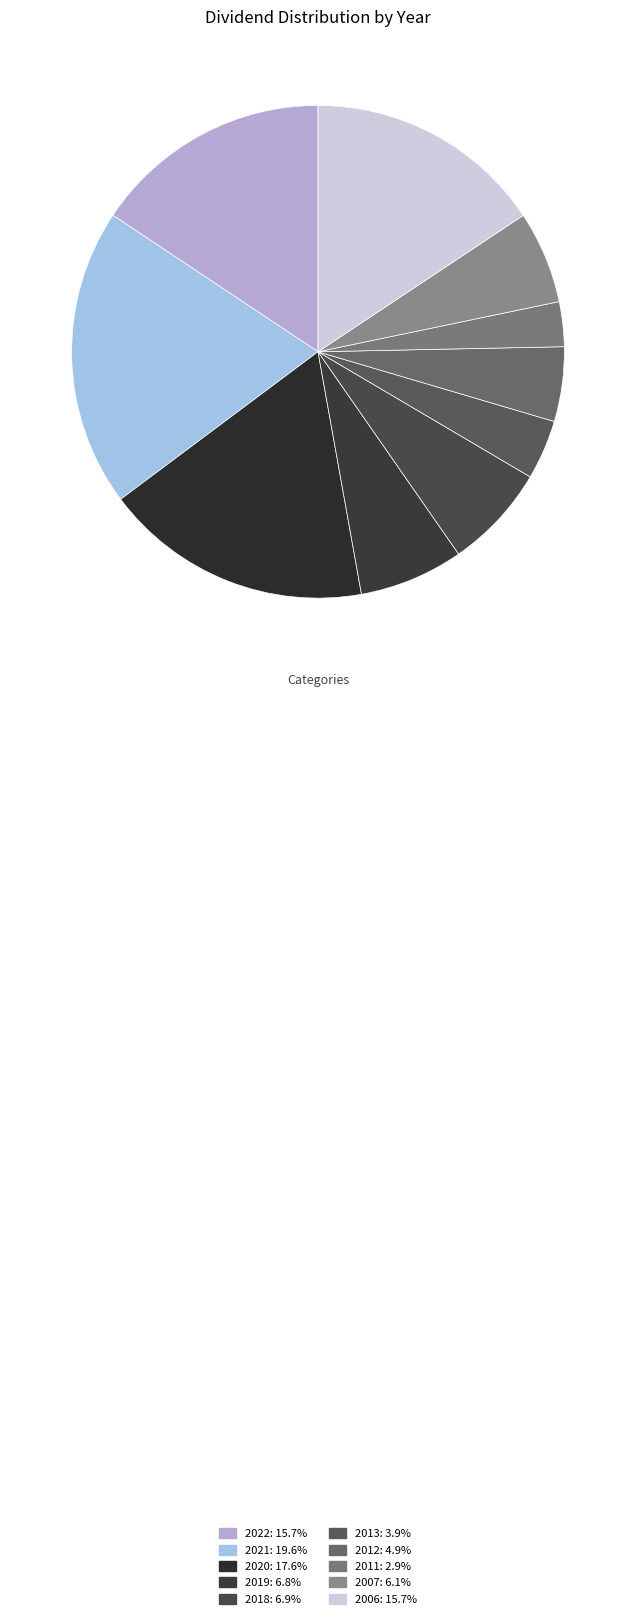

The 2021 slice represents 20% of the pie. True or false?

True